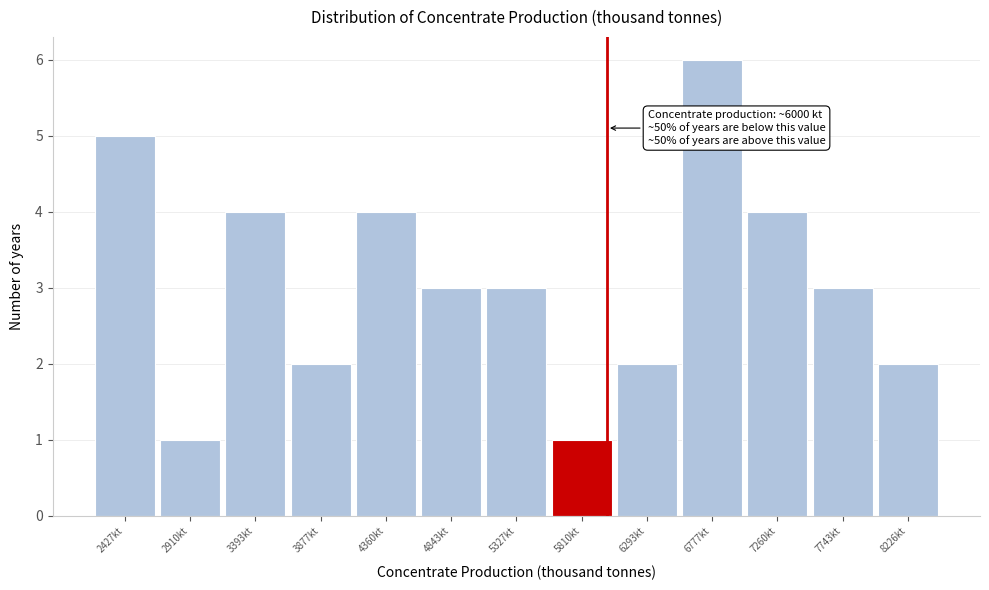

Over which range of the x-axis is the bar tallest?

6550 to 7000